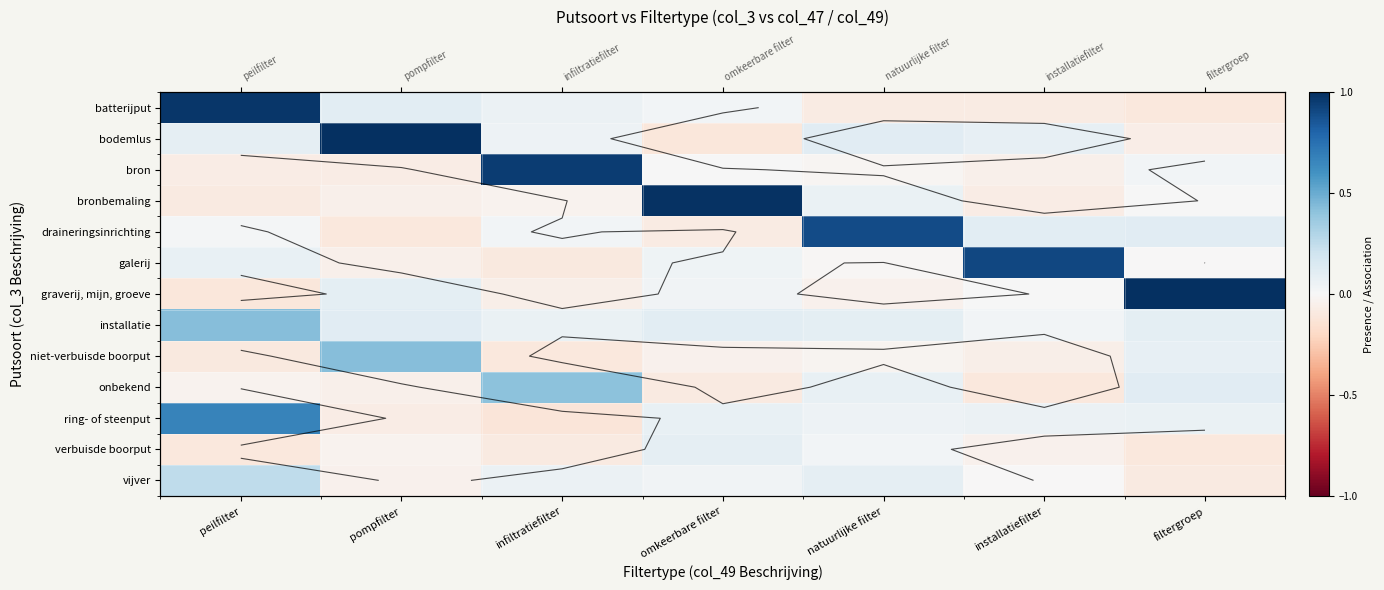

Rank the series by their maximum value, from highest to lowest.

bodemlus, graverij, mijn, groeve, bronbemaling, batterijput, bron, galerij, draineringsinrichting, ring- of steenput, niet-verbuisde boorput, installatie, onbekend, vijver, verbuisde boorput